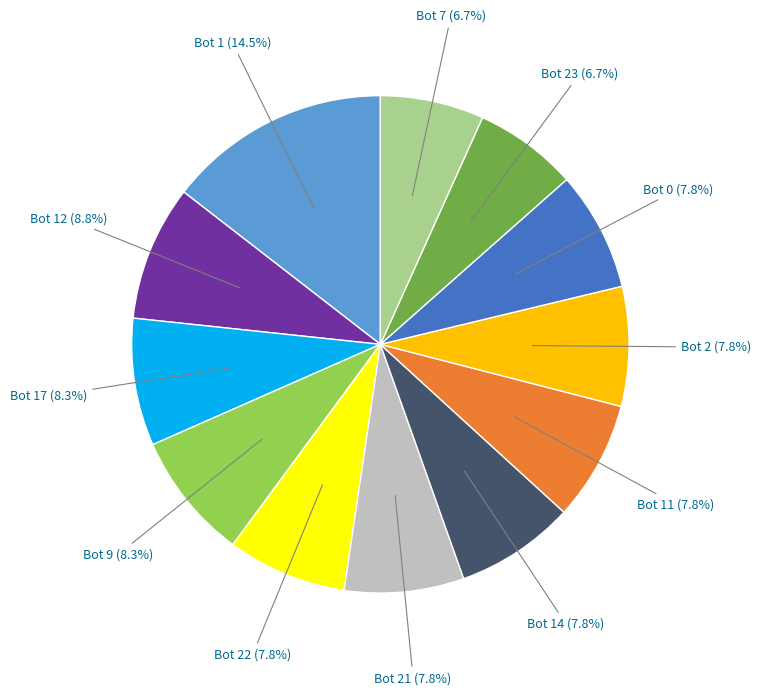

To the nearest percent, what is the difference between the largest and smallest slice percentages?

8%